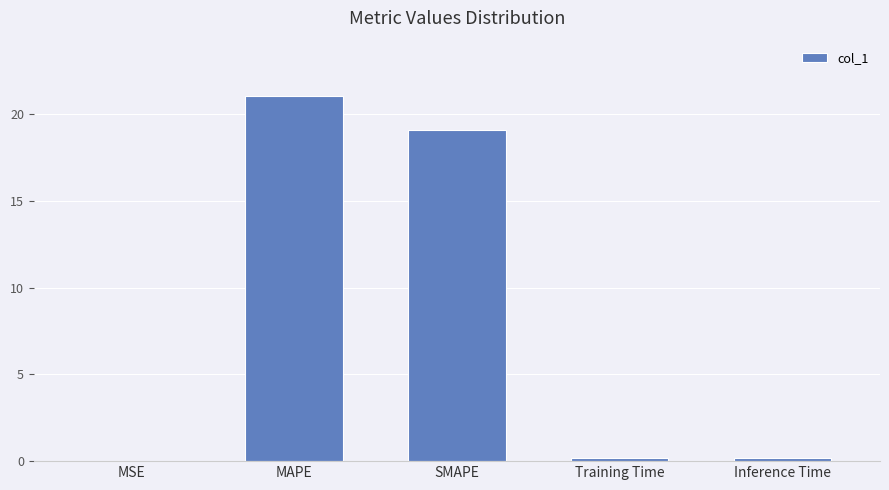

Is it true that the value at MAPE is 6.6?

False